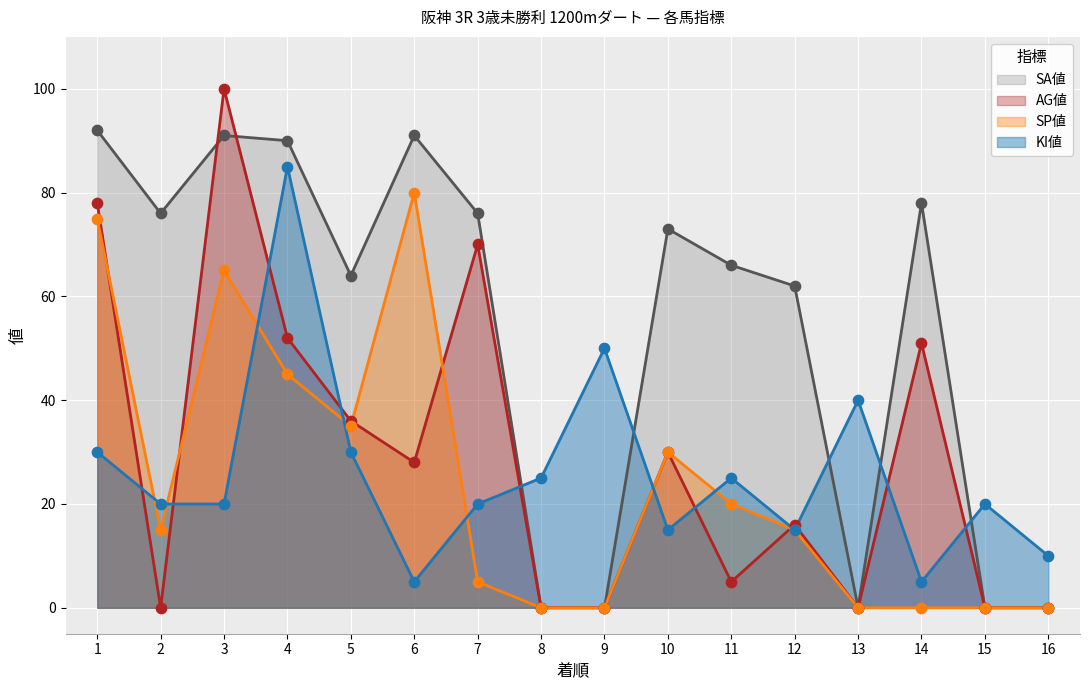

What are all the series names shown in the legend?

SA値, AG値, SP値, KI値